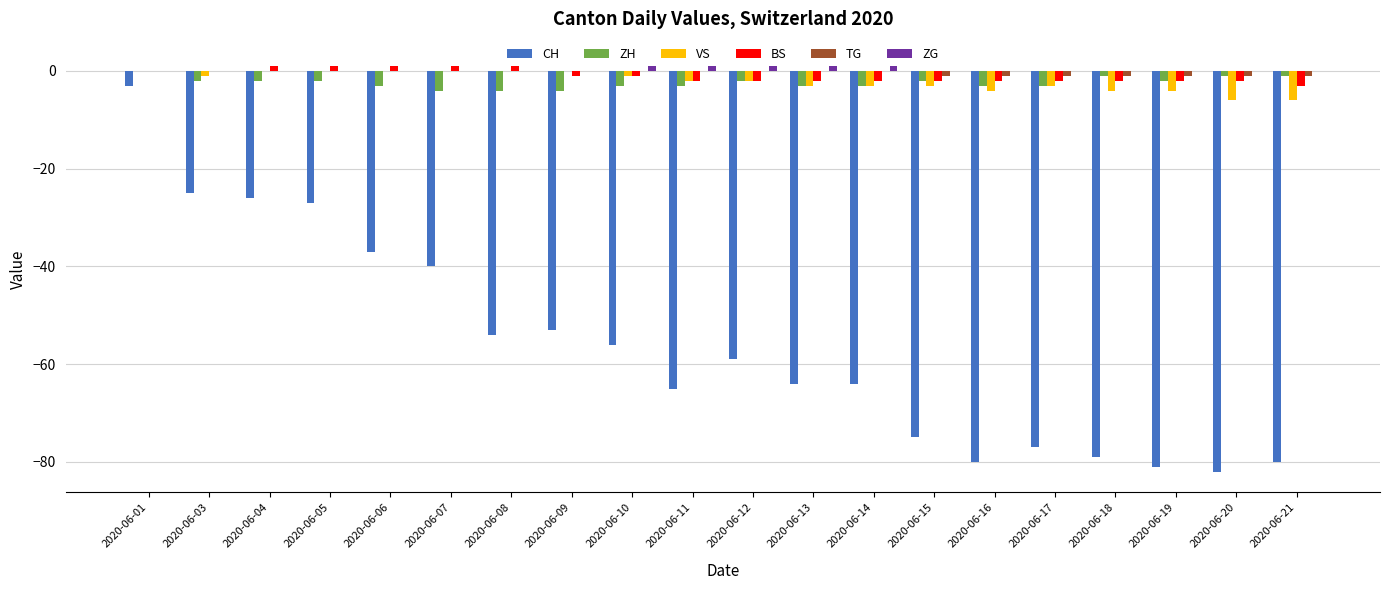

How many series are shown in this chart?

6